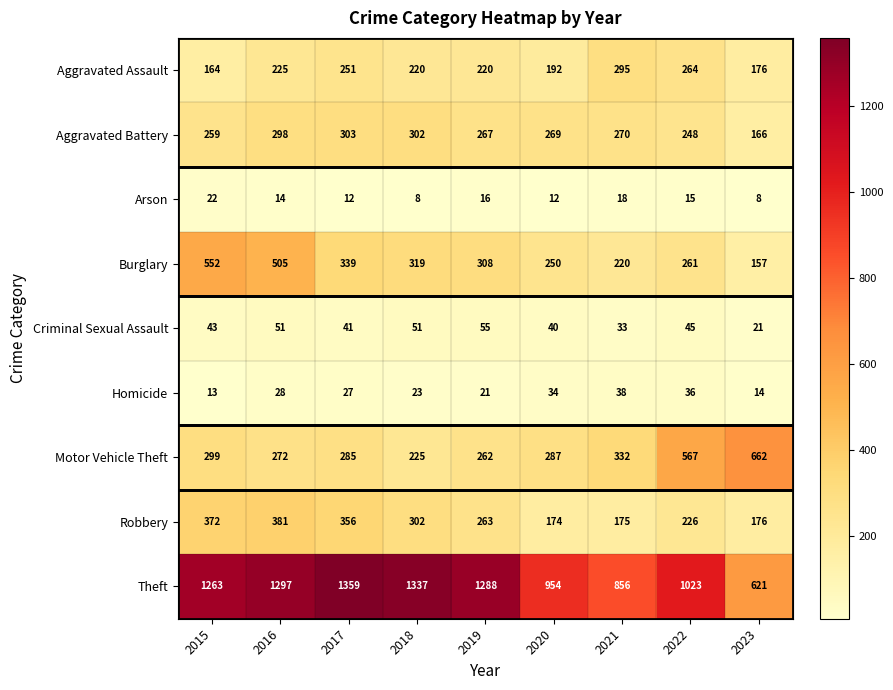

Count the number of data series in this chart.

9